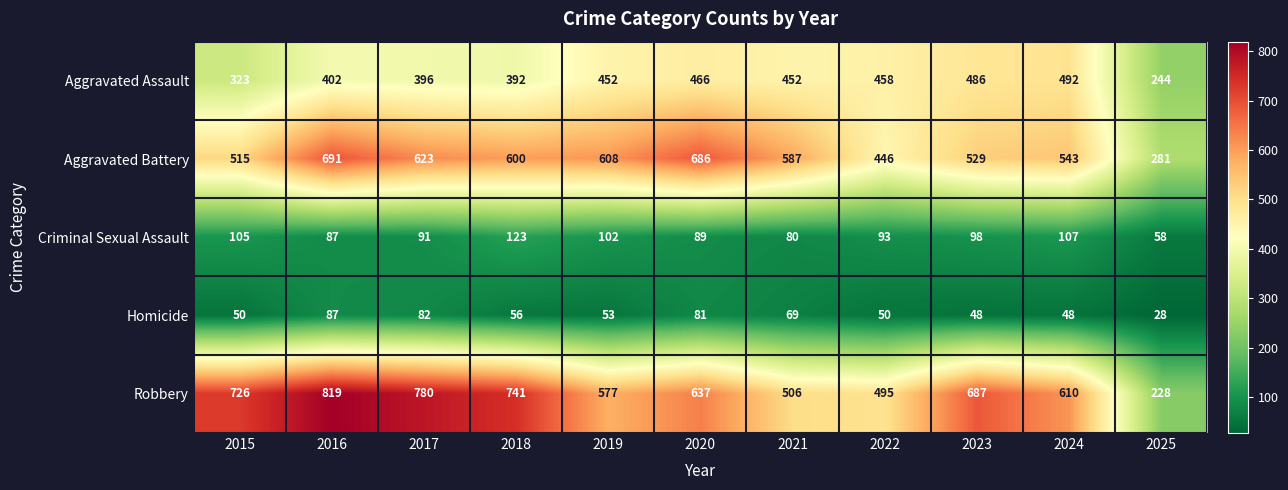

True or false: Robbery has a value of 610 at 2024.

True